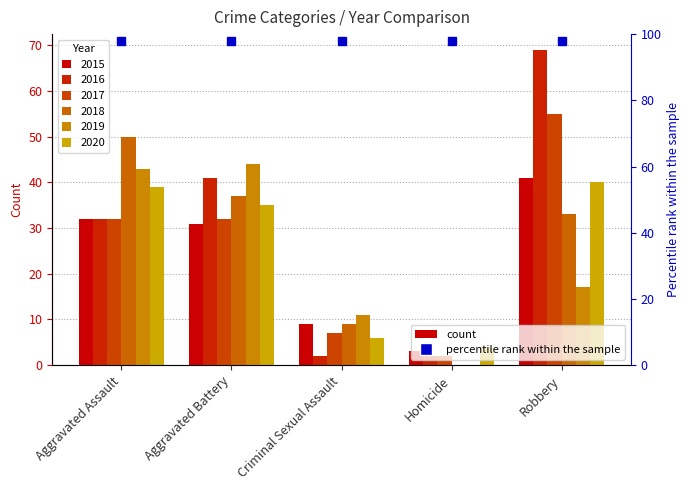

How many values in the 2019 series exceed 17?

2